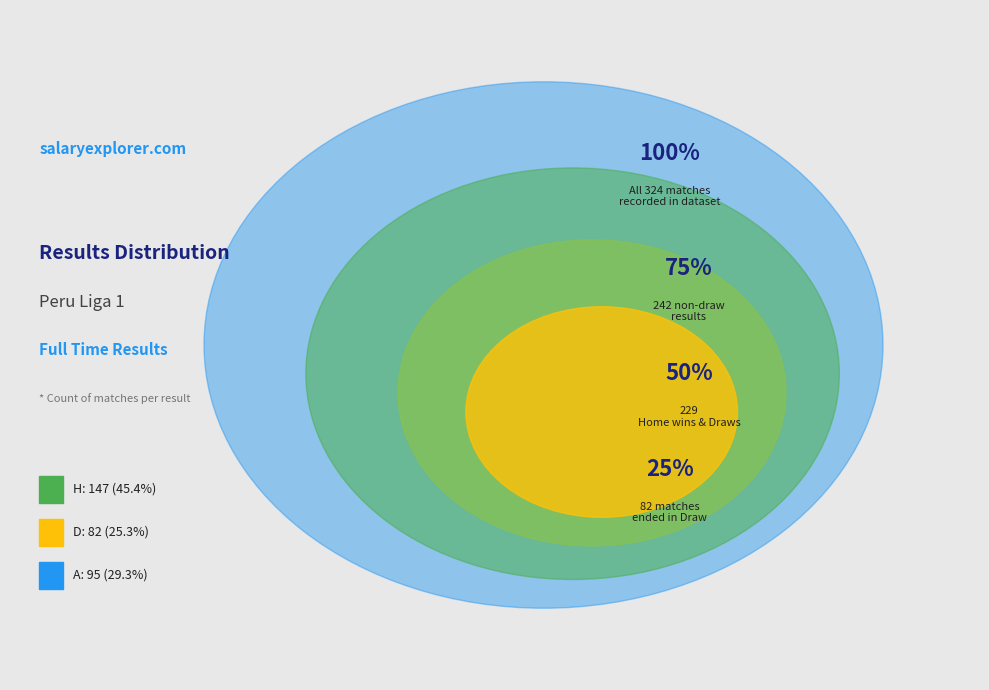

Is D the majority of the pie?

No